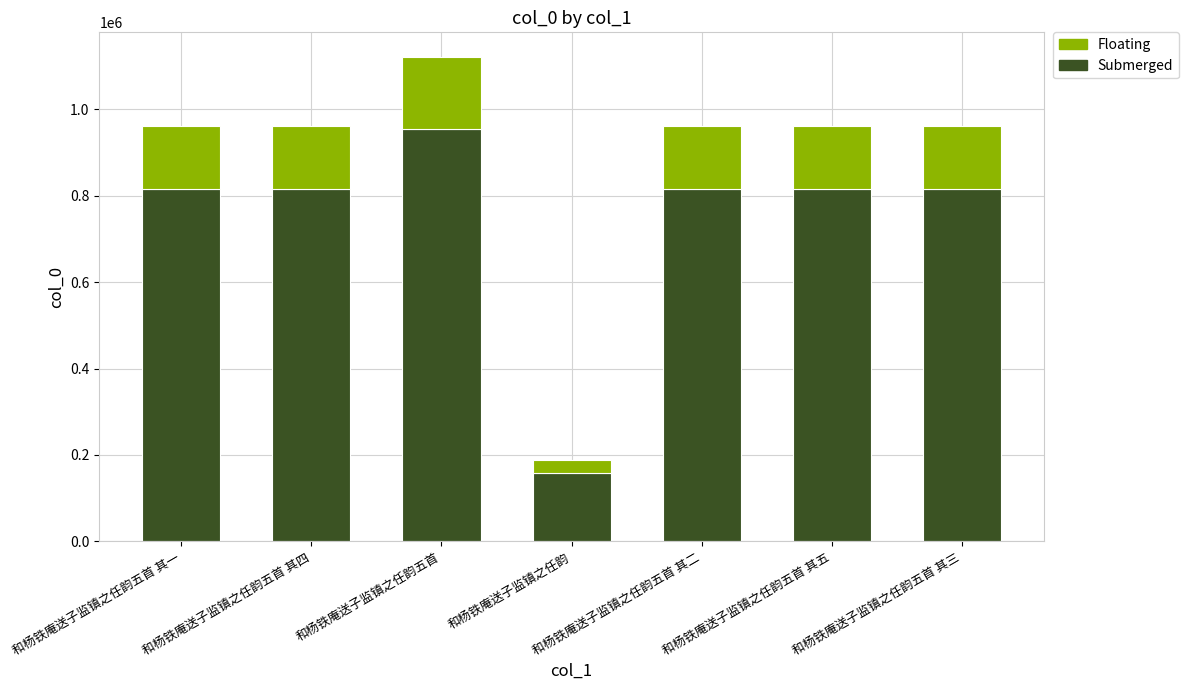

At which category is the sum across all series the highest?

和杨铁庵送子监镇之任韵五首